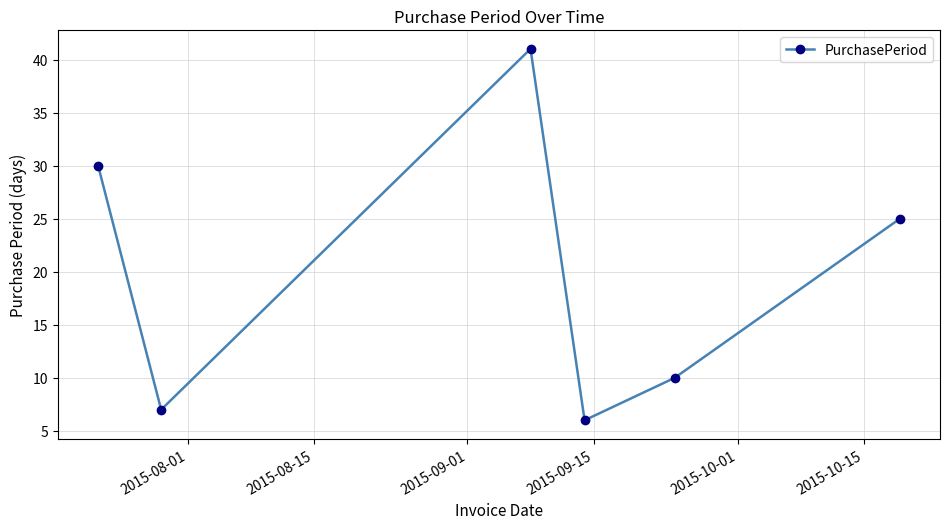

How many interior local peaks (higher than both neighbors) does the data have?

1